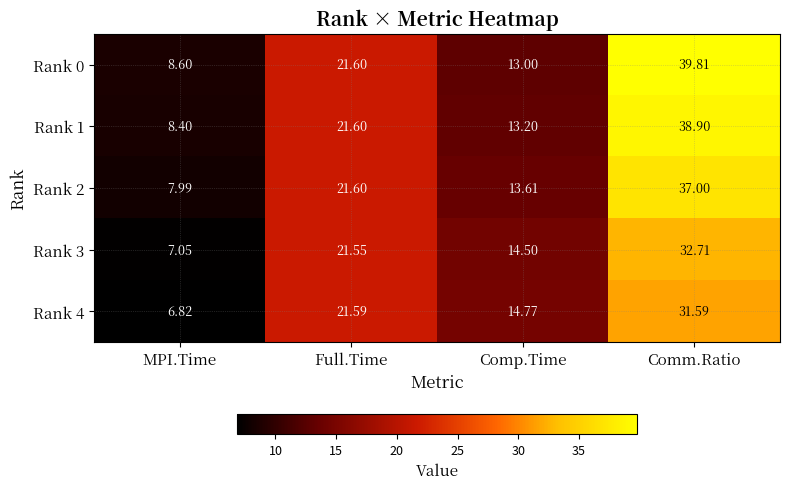

At which label does Rank 4 reach its minimum?

MPI.Time